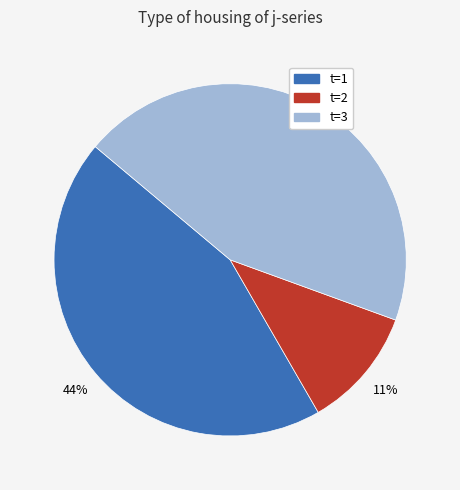

Is there any slice that represents more than half of the pie?

No